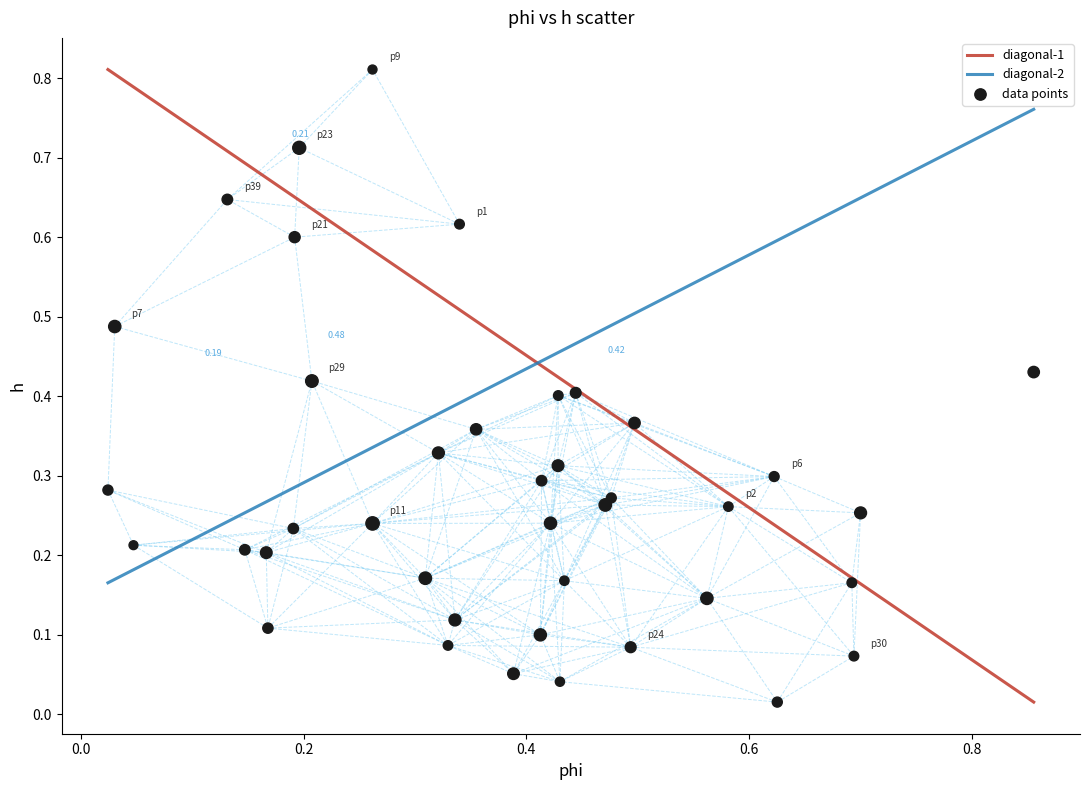

Count the number of points in this scatter plot.

40